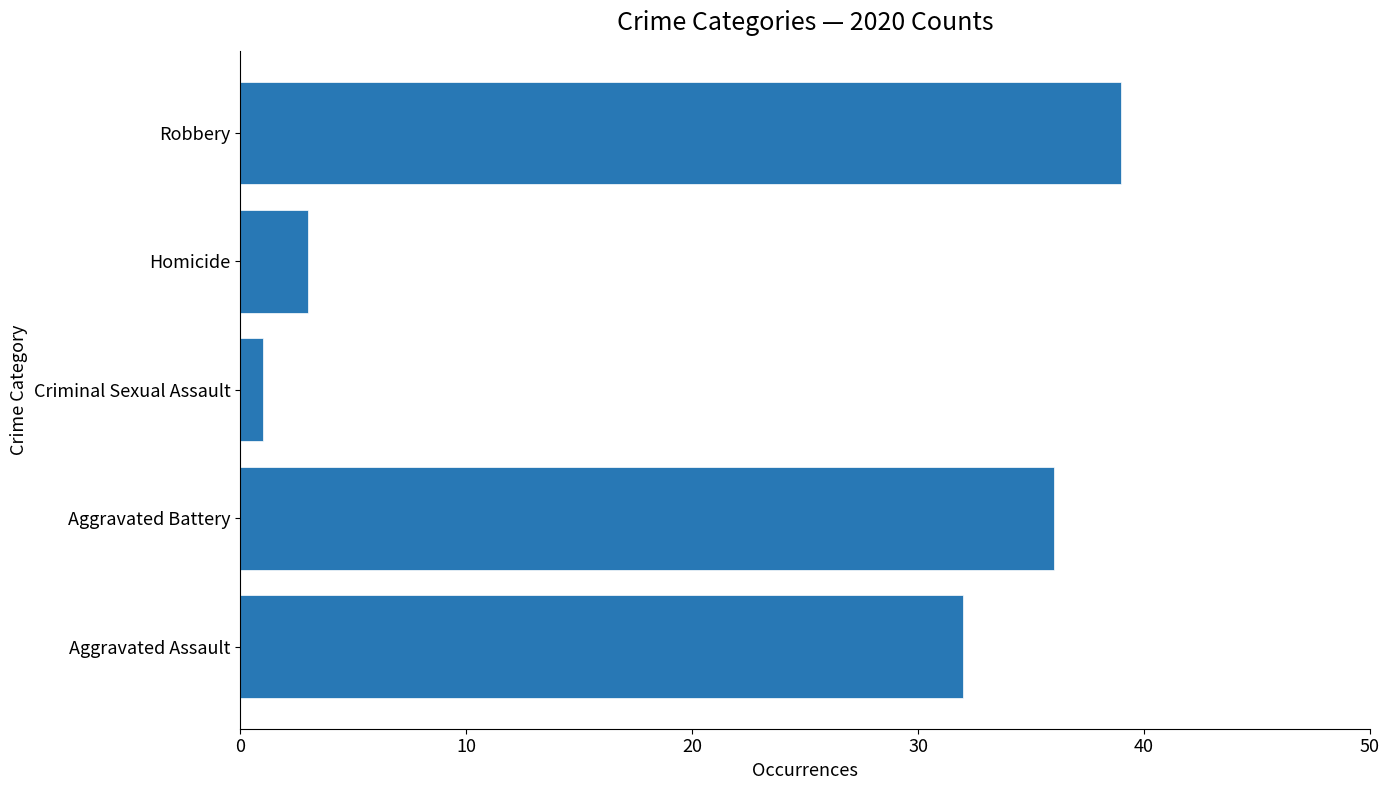

Reading top to bottom, what are all the values shown in this chart?

39	3	1	36	32